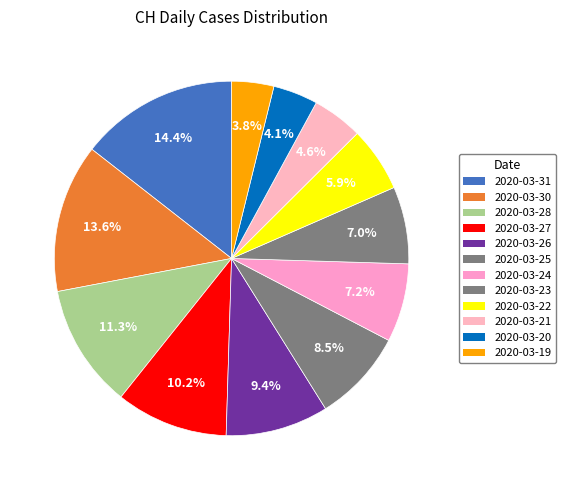

To the nearest percent, what is the combined percentage of 2020-03-21 and 2020-03-19?

8%